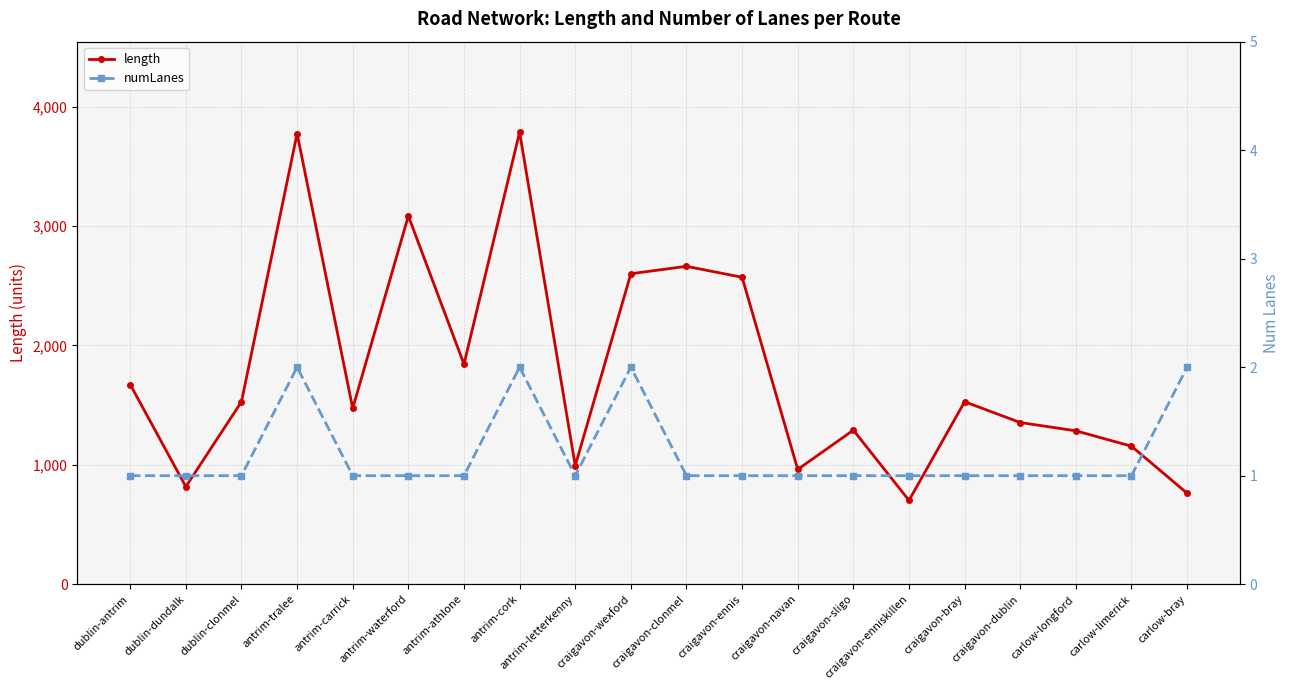

Rank the categories by length value from highest to lowest.

antrim-cork, antrim-tralee, antrim-waterford, craigavon-clonmel, craigavon-wexford, craigavon-ennis, antrim-athlone, dublin-antrim, dublin-clonmel, craigavon-bray, antrim-carrick, craigavon-dublin, craigavon-sligo, carlow-longford, carlow-limerick, antrim-letterkenny, craigavon-navan, dublin-dundalk, carlow-bray, craigavon-enniskillen